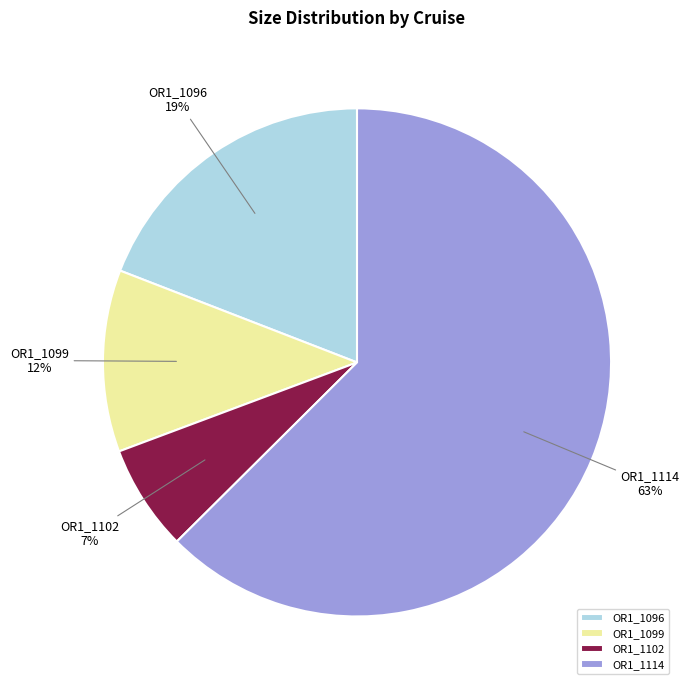

True or false: OR1_1102 accounts for 20% of the total.

False